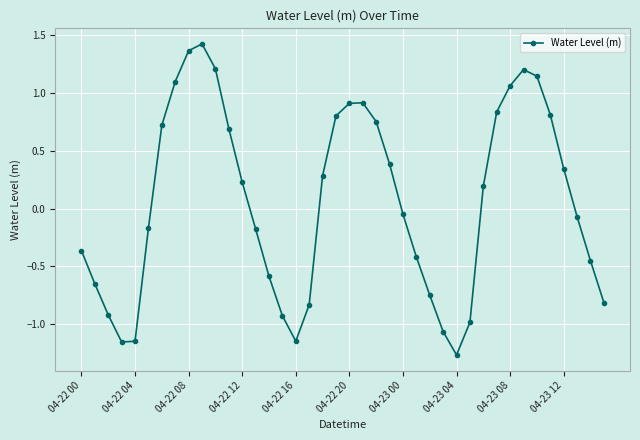

What is the sum of all values?

2.4